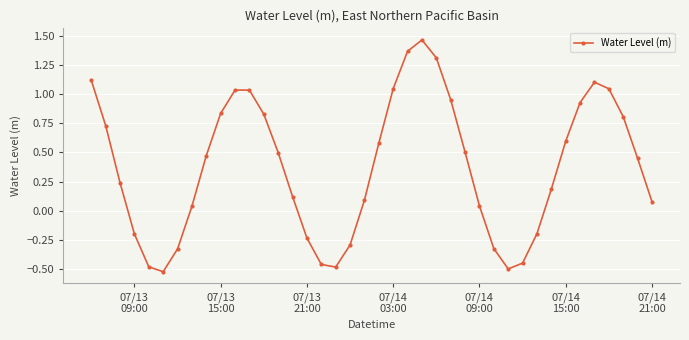

True or false: the data has more than 2 interior local peaks.

True